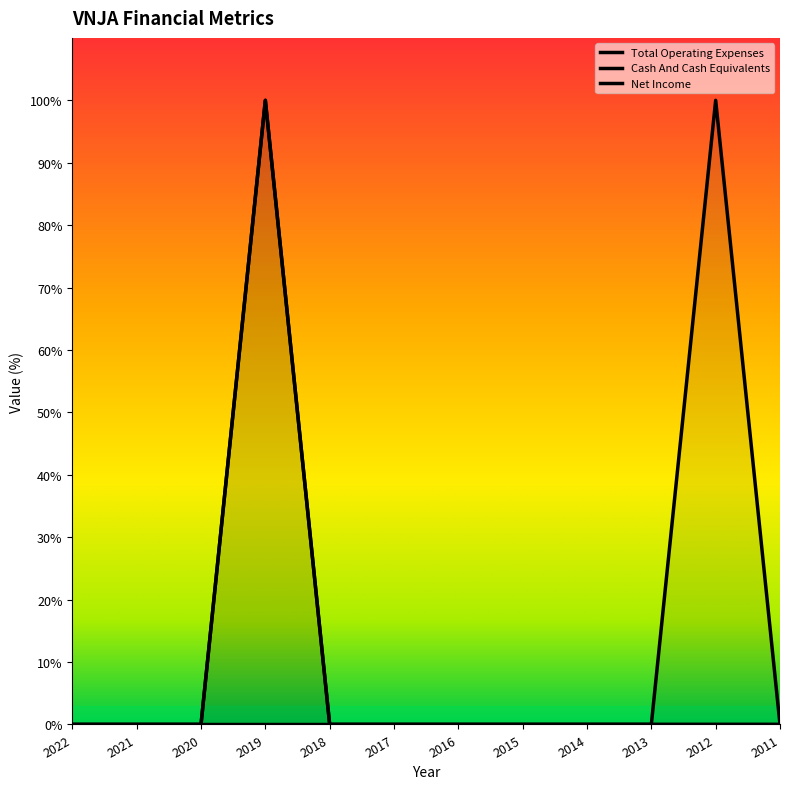

At which category does Total Operating Expenses reach its first local peak?

2019